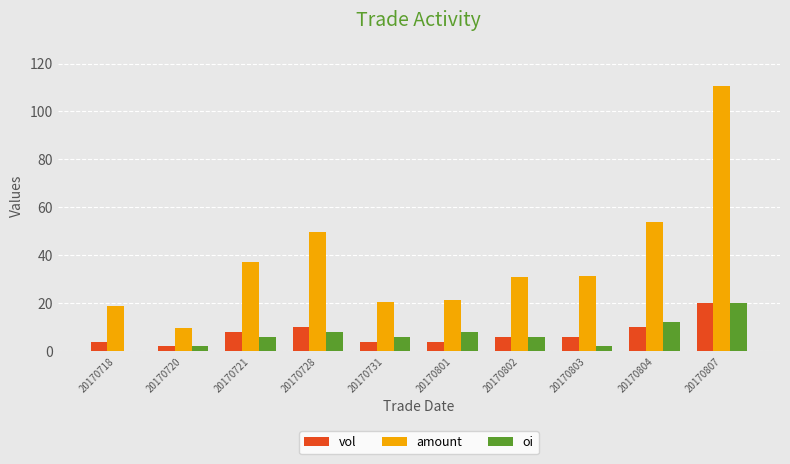

At which category is the sum across all series the highest?

20170807